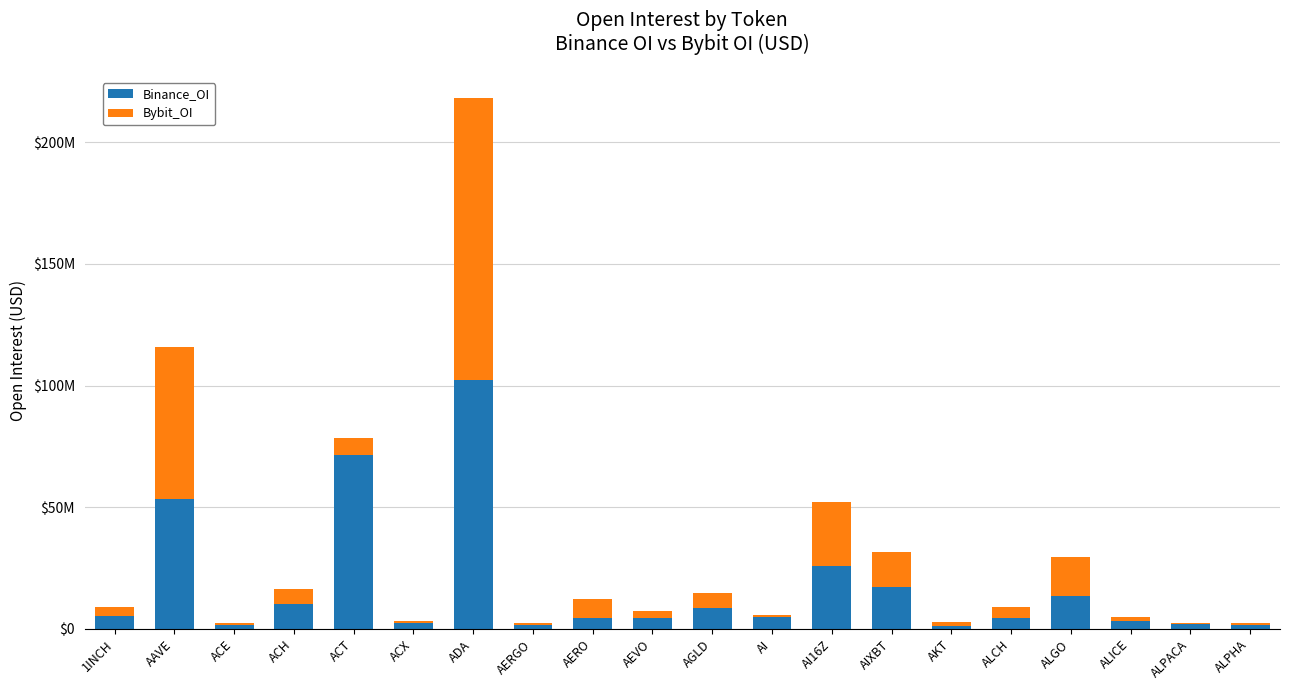

Which series changed the most between AAVE and ACX?

Bybit_OI